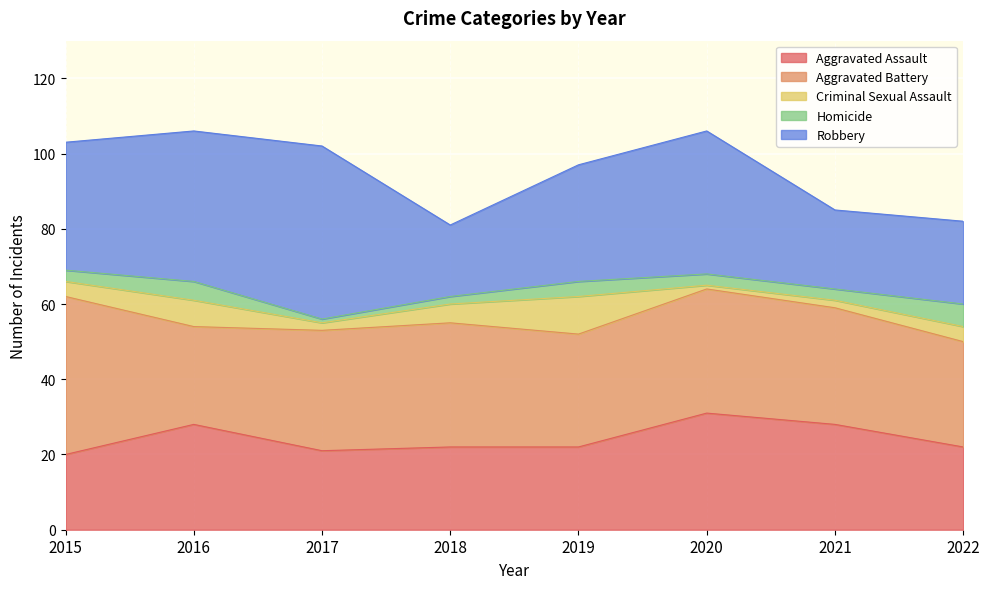

What is the sum of the Homicide values at 2016 and 2018?

7